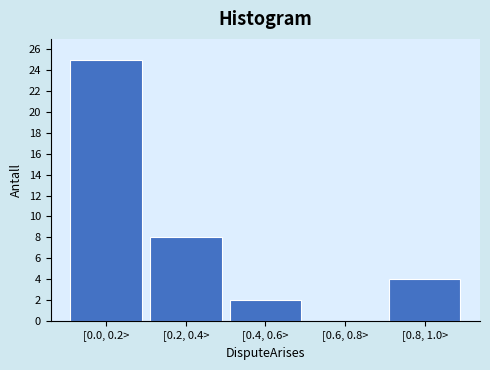

Reading left to right, what are all the values shown in this chart?

[0.0, 0.2>=25	[0.2, 0.4>=8	[0.4, 0.6>=2	[0.6, 0.8>=0	[0.8, 1.0>=4